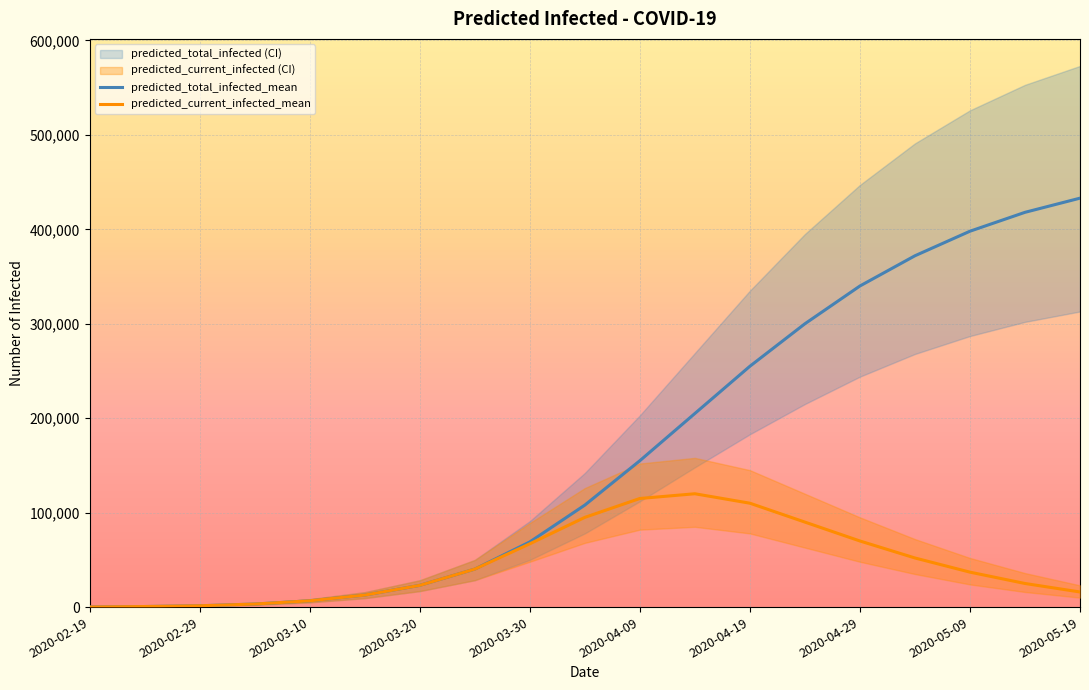

At which label is predicted_total_infected_lower closest to 156537?

2020-04-14